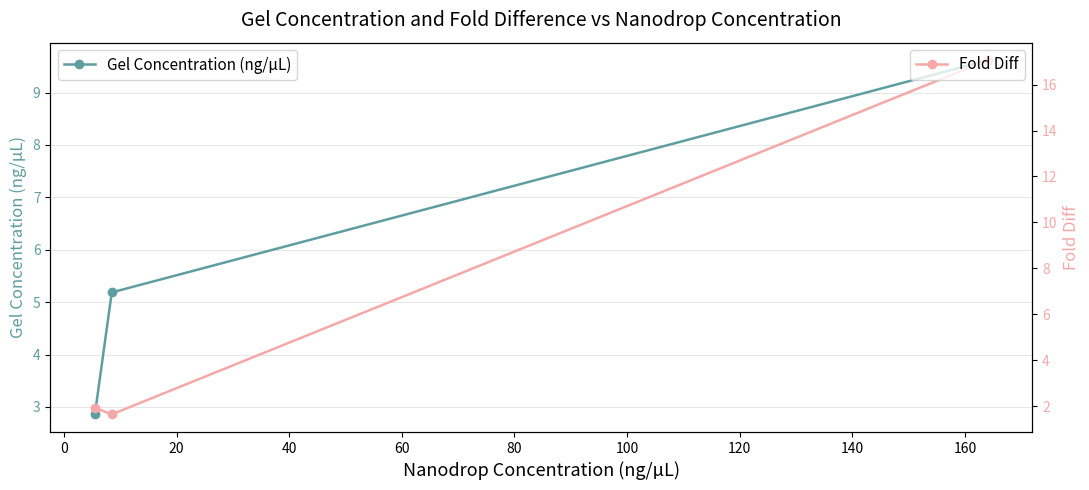

How many series are shown in this chart?

2